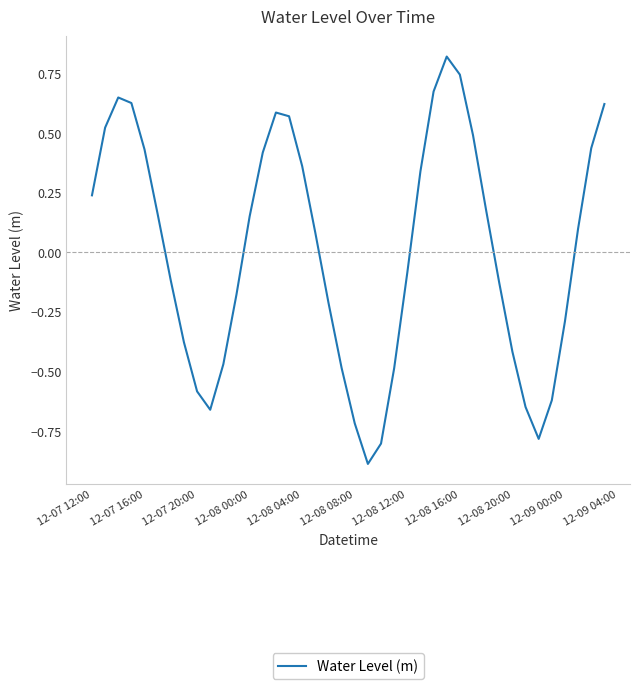

What is the difference between the maximum and minimum values?

1.7